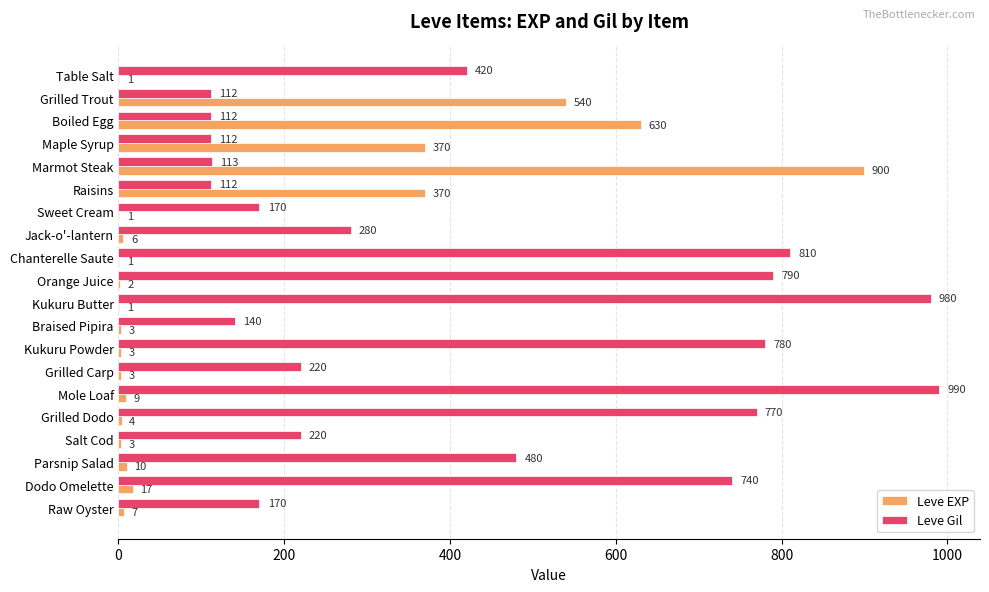

Which label corresponds to the largest value in the chart?

Mole Loaf